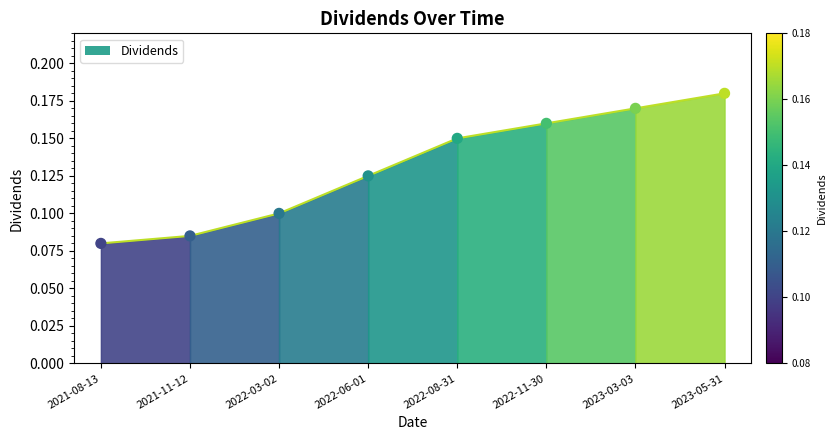

Which has a higher value, 2021-11-12 or 2022-06-01?

2022-06-01